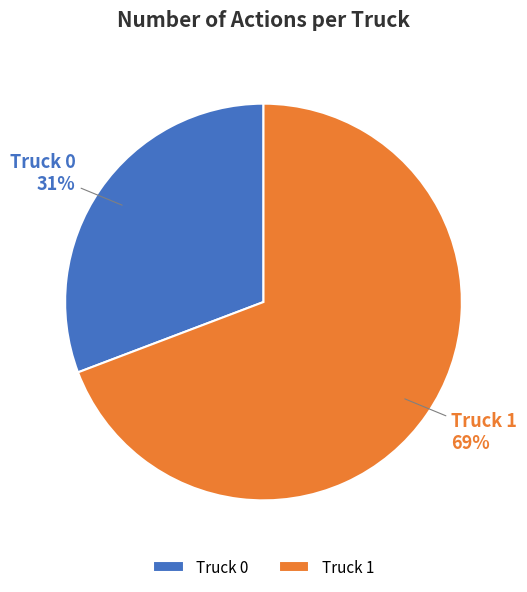

Is the sum of Truck 0 and Truck 1 greater than half?

Yes